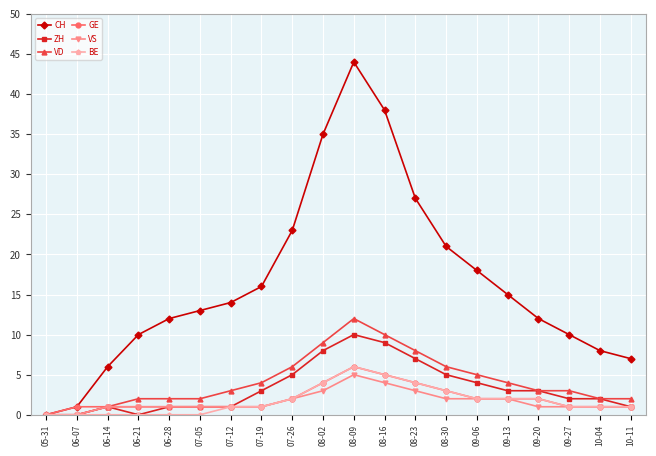

The value of CH at 06-07 is 1. True or false?

True